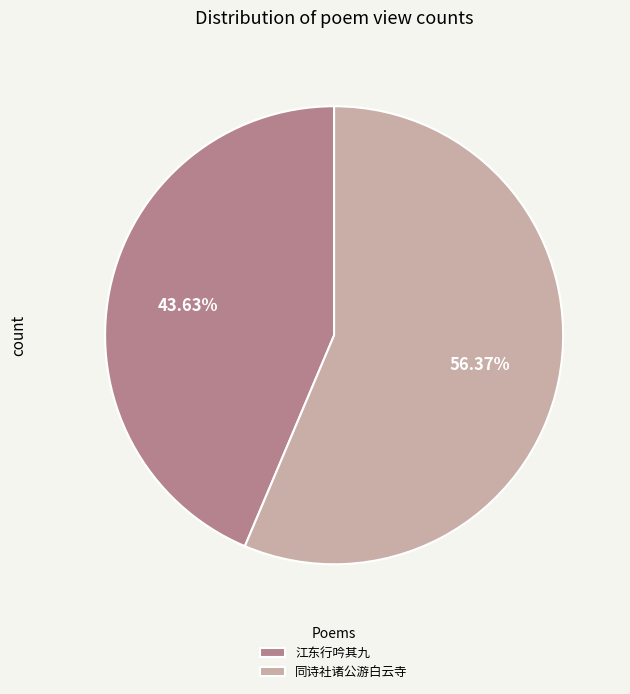

Approximately how many times larger is the value at 同诗社诸公游白云寺 compared to 江东行吟其九?

1.3